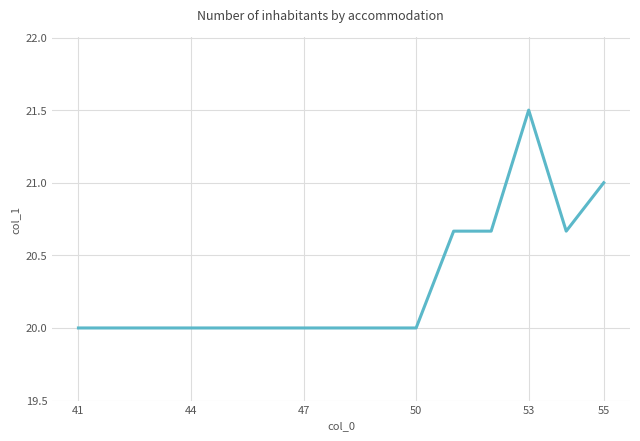

What is the minimum value shown in the chart?

20.0